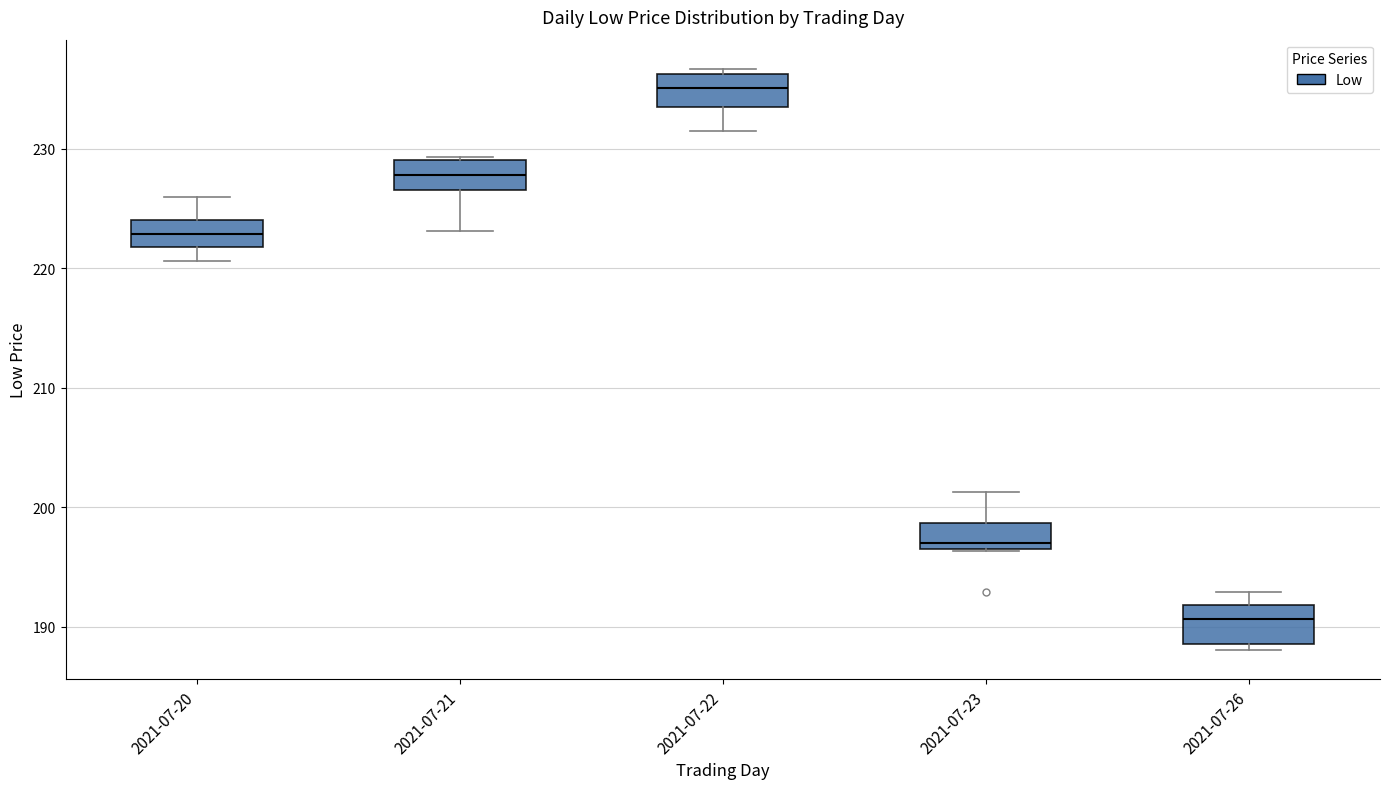

Reading left to right, transcribe this box plot: for each box, give where its median line is, the range the box spans, and where its two whiskers end, as read against the y-axis. The values are not printed on the chart, so give them approximately, as read against the axis.

2021-07-20: median 223, box 222 to 224, whiskers 221 to 226
2021-07-21: median 228, box 227 to 229, whiskers 223 to 229
2021-07-22: median 235, box 234 to 236, whiskers 232 to 237
2021-07-23: median 197 (just above the box's lower edge), box 197 to 199, whiskers 196 to 201
2021-07-26: median 191, box 189 to 192, whiskers 188 to 193